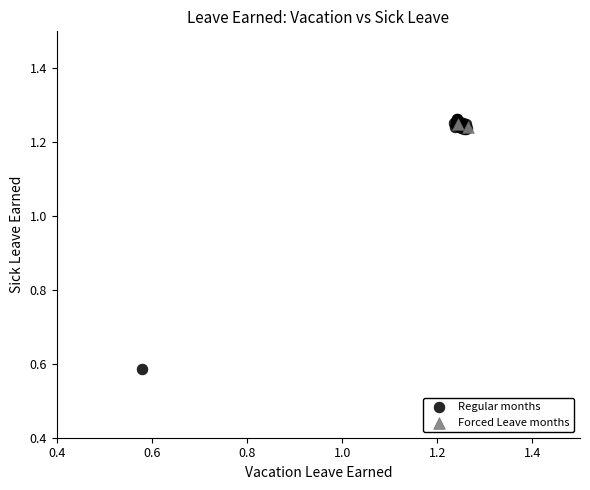

Which series has the largest Y range (max minus min)?

Regular months